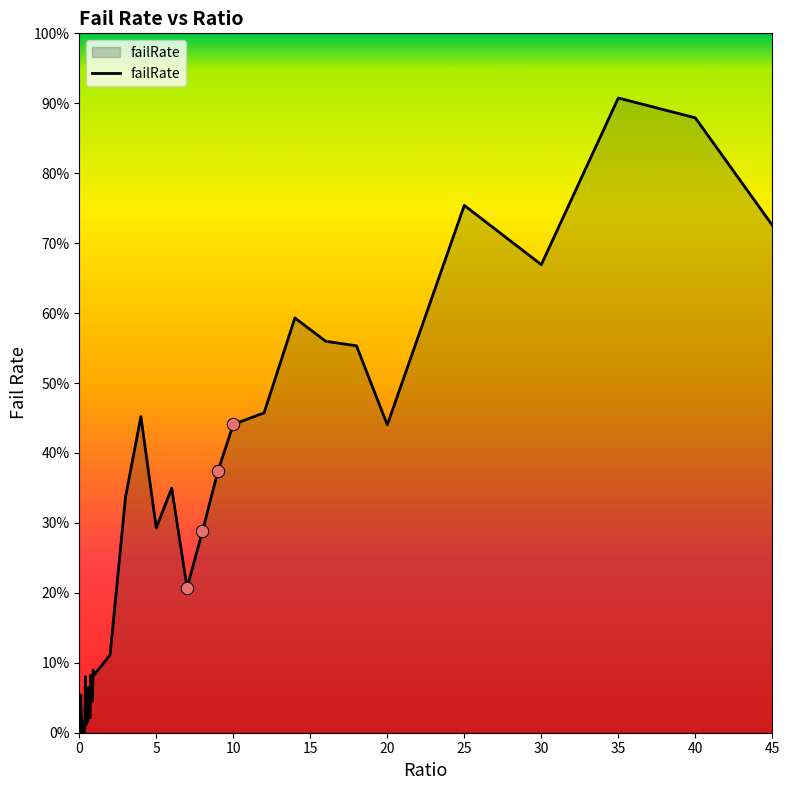

Does the chart have visible grid lines?

No